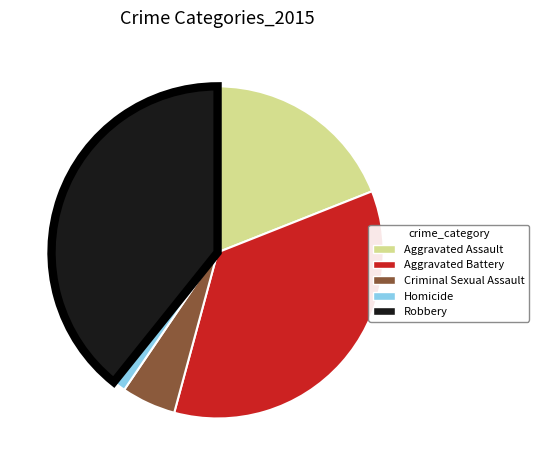

Do Criminal Sexual Assault and Aggravated Battery together represent more than half of the pie?

No